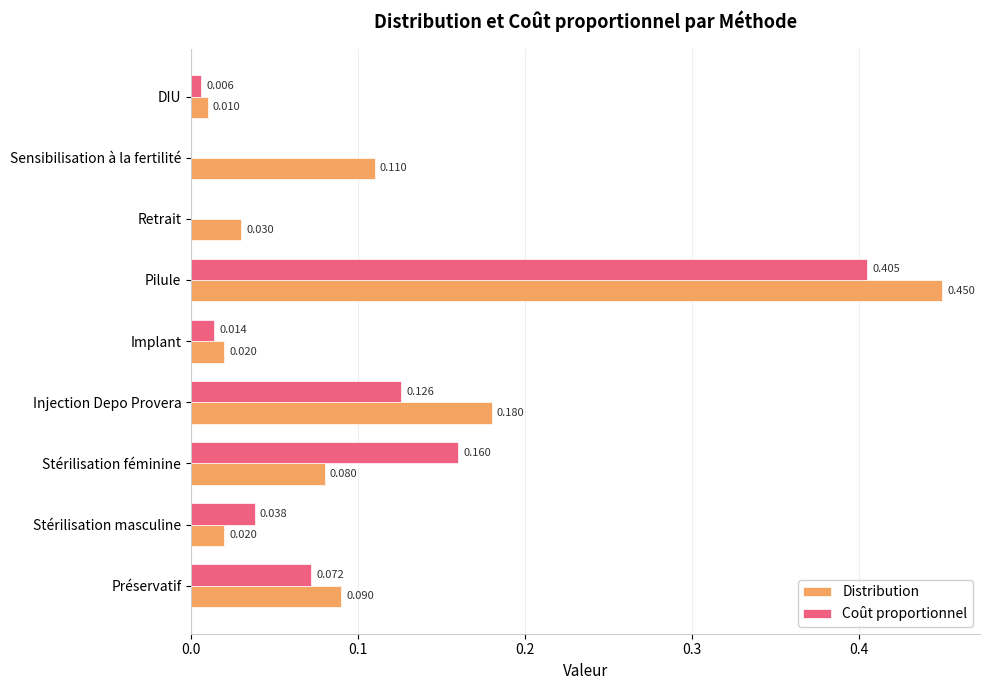

At which category is the sum across all series the highest?

Pilule